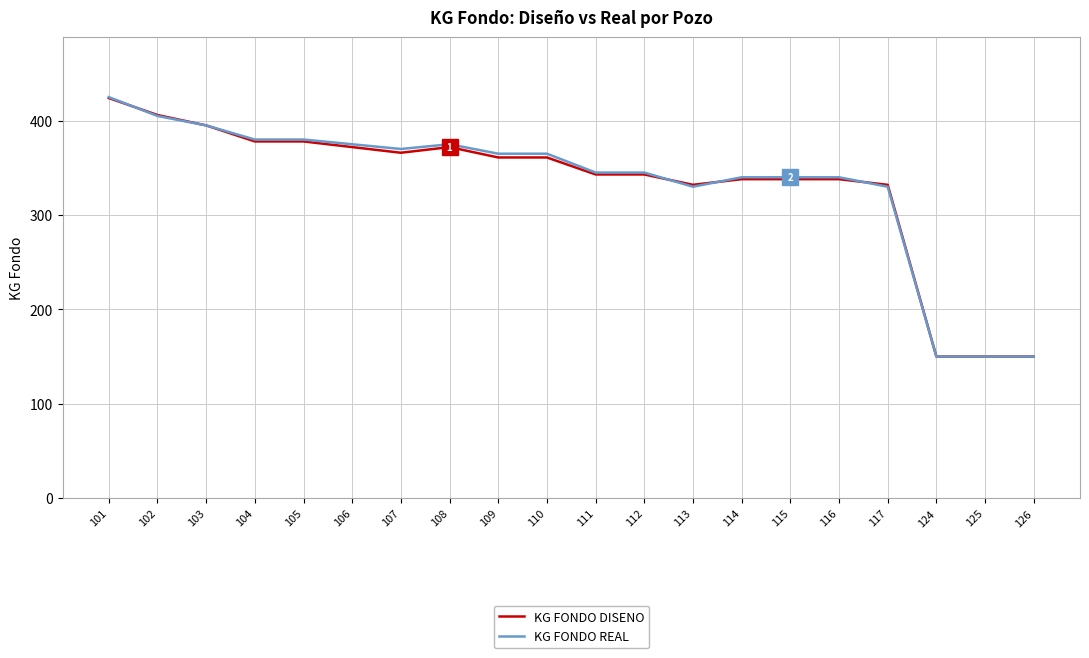

What is the highest value of the KG FONDO REAL series?

425